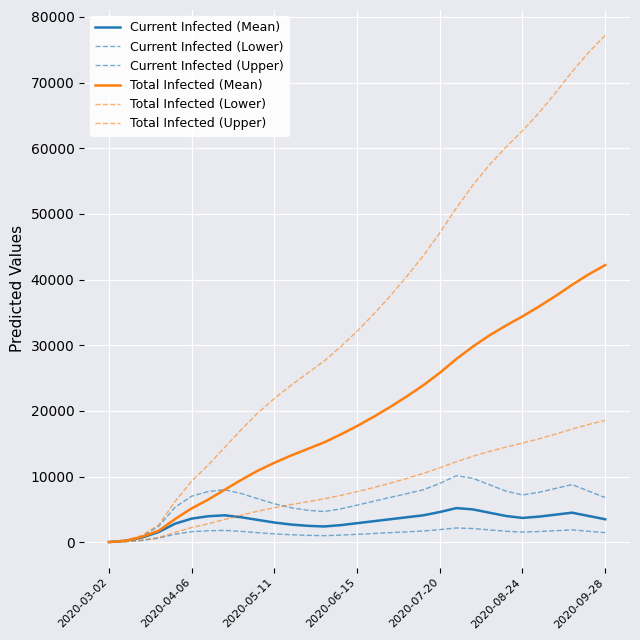

True or false: Current Infected (Upper) has more than 1 interior local peaks.

True